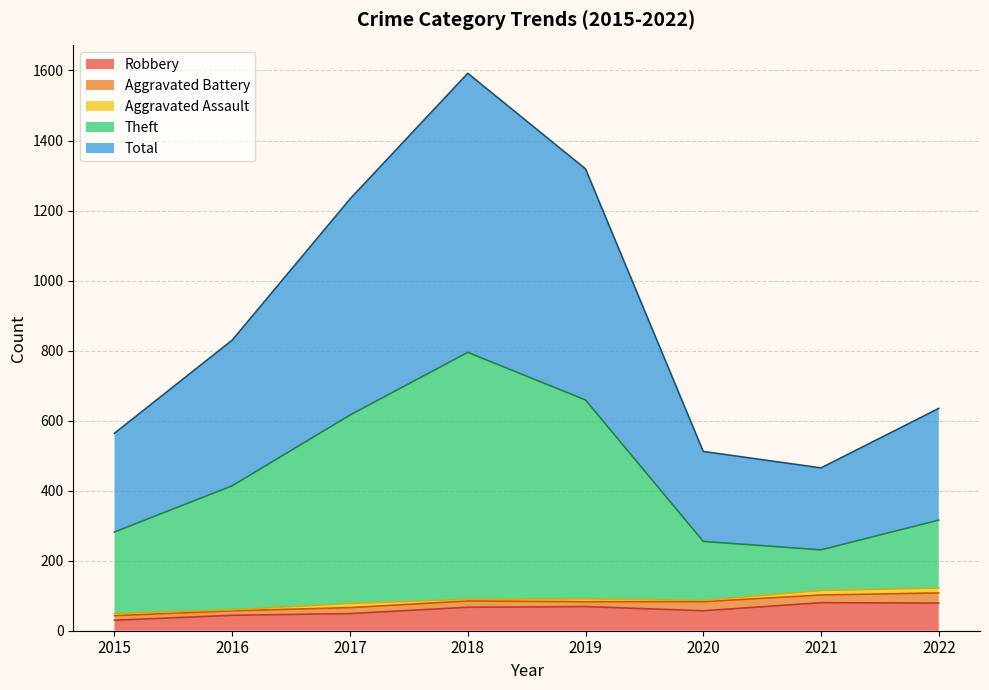

What is the sum of the Total values at 2019 and 2021?

1784